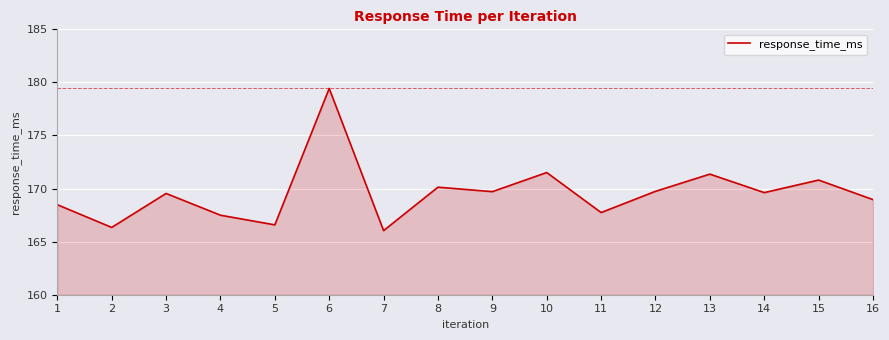

At which label does the data first exceed 169?

3